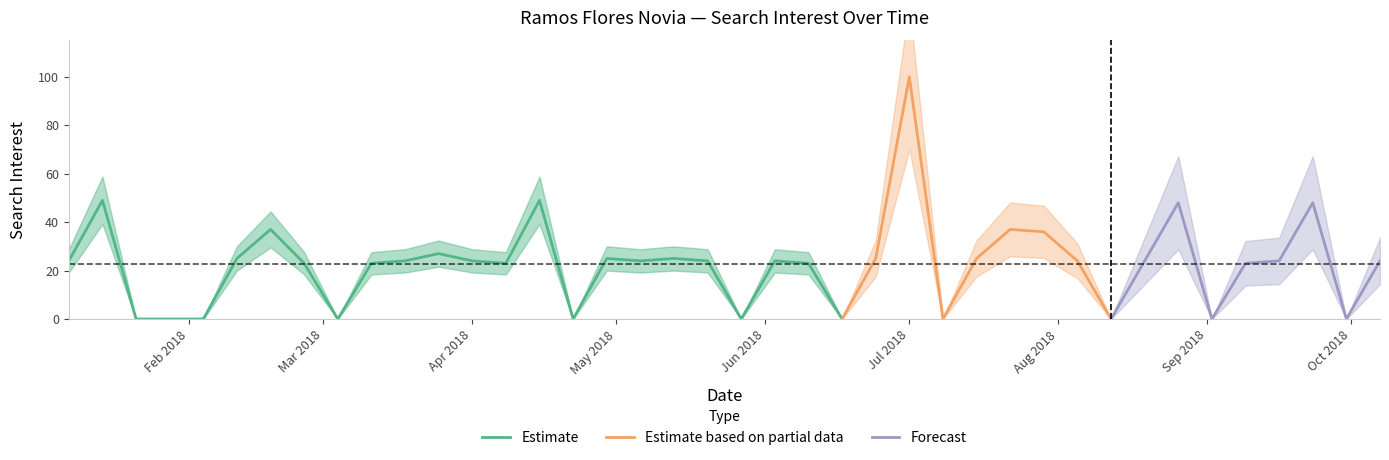

What is the sum of the values at 2018-04-22 and 2018-03-18?

24